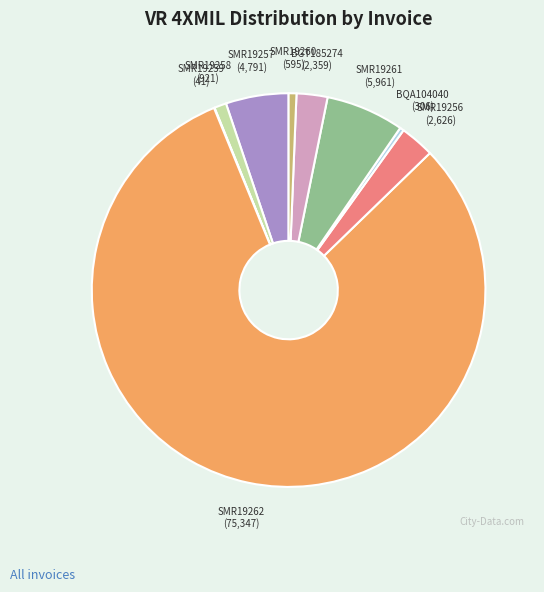

Which slice represents more than half of the pie?

SMR19262